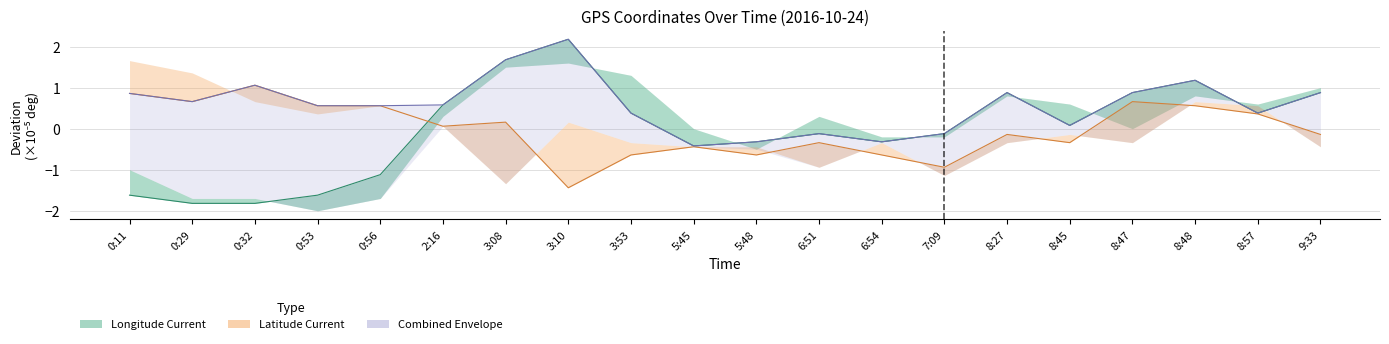

True or false: Latitude Current and Longitude Current cross at least once.

True